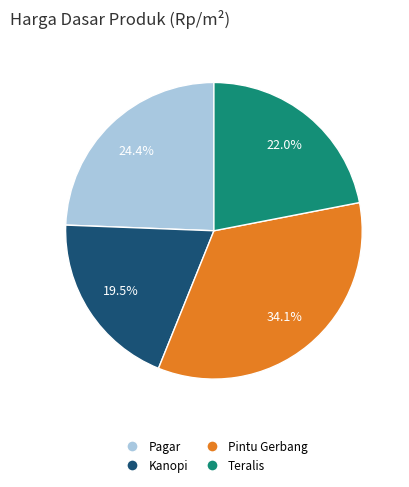

To the nearest percent, what portion does Pintu Gerbang represent?

34%